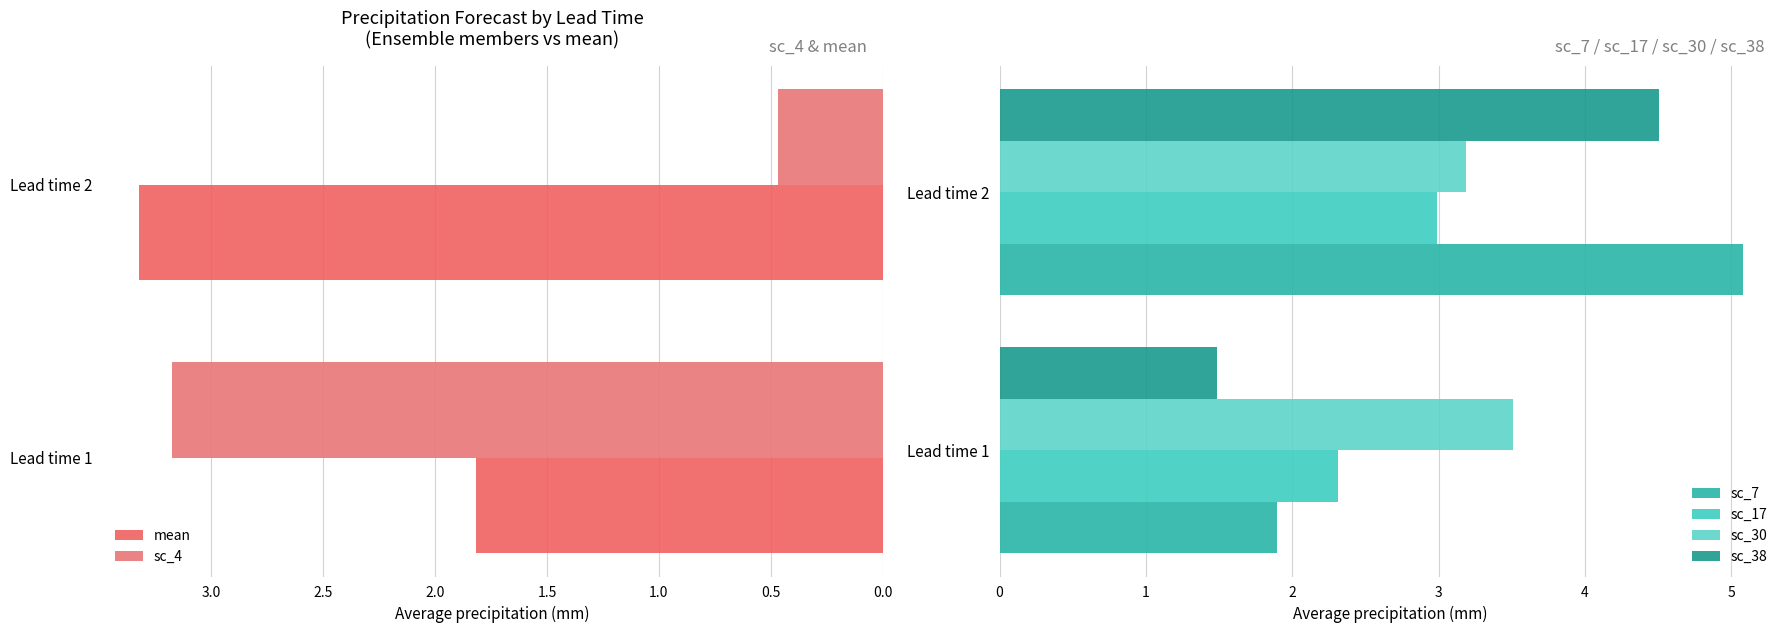

Is it true that sc_17 equals 2.3 at Lead time 1?

True